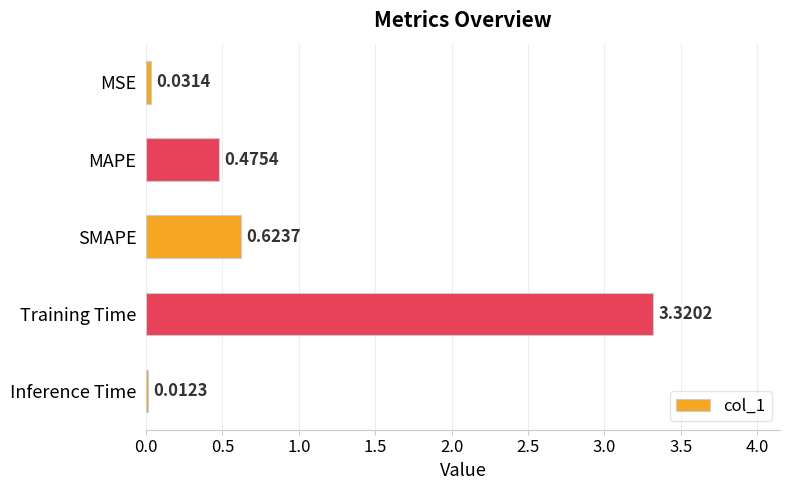

At which label is the value closest to 1?

SMAPE